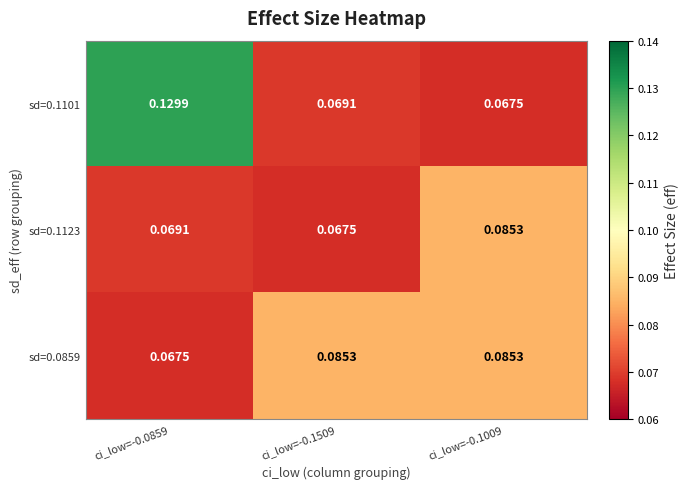

What is the total value across all series at ci_low=-0.1509?

0.2